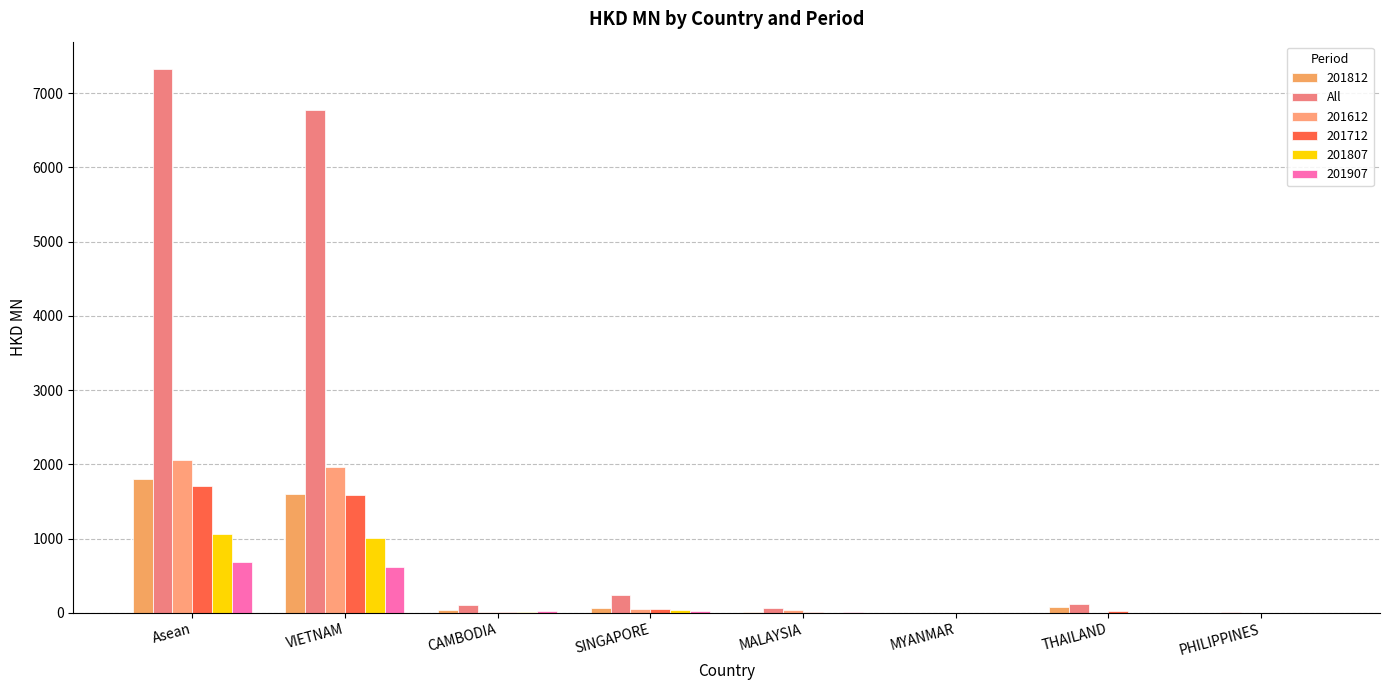

Are the bars horizontal?

No